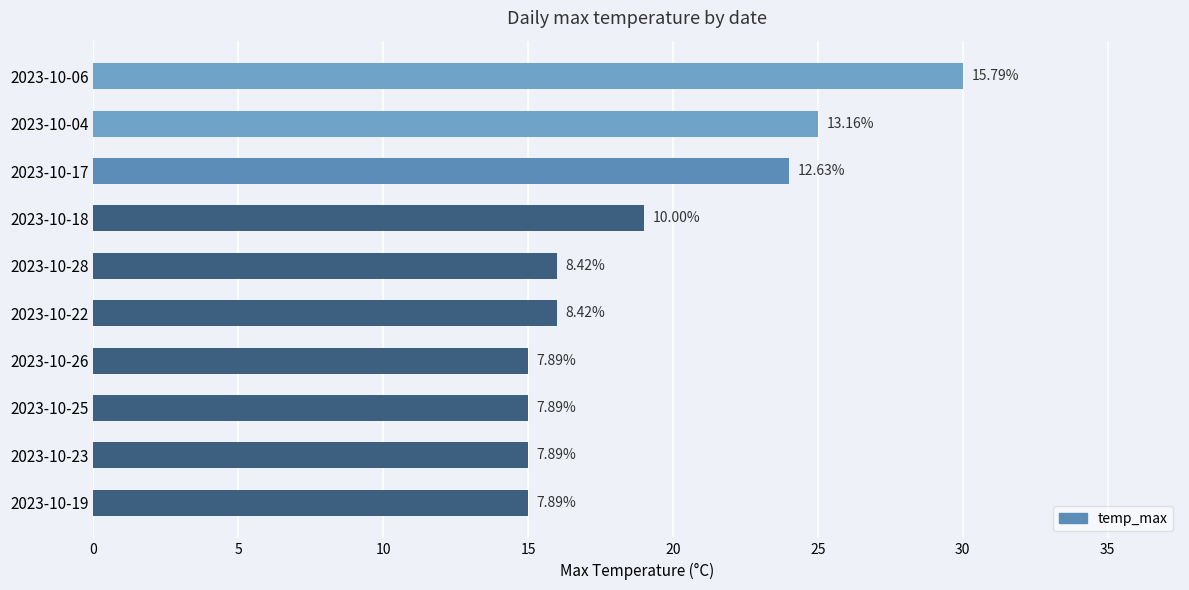

How many bars are there in total?

10